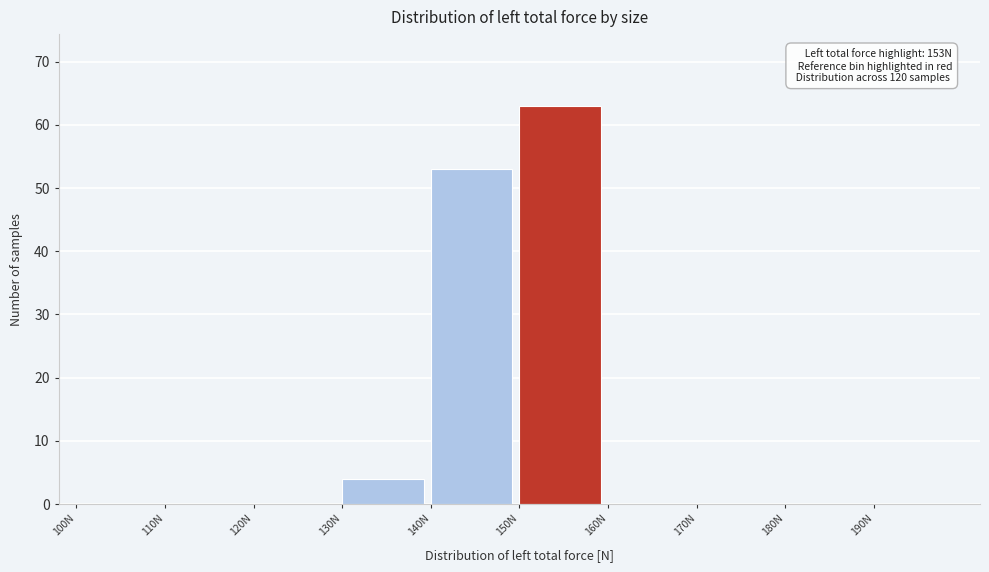

Which range on the x-axis has the tallest bar?

150 to 160